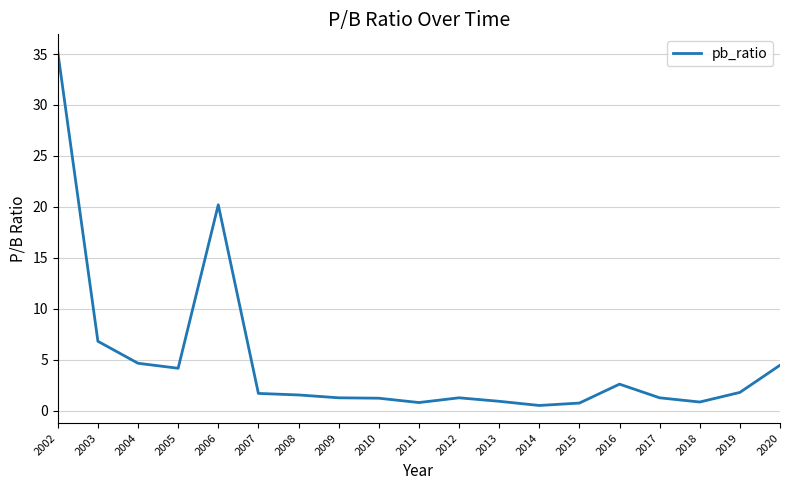

Is it true that the value at 2014 is 0.5?

True